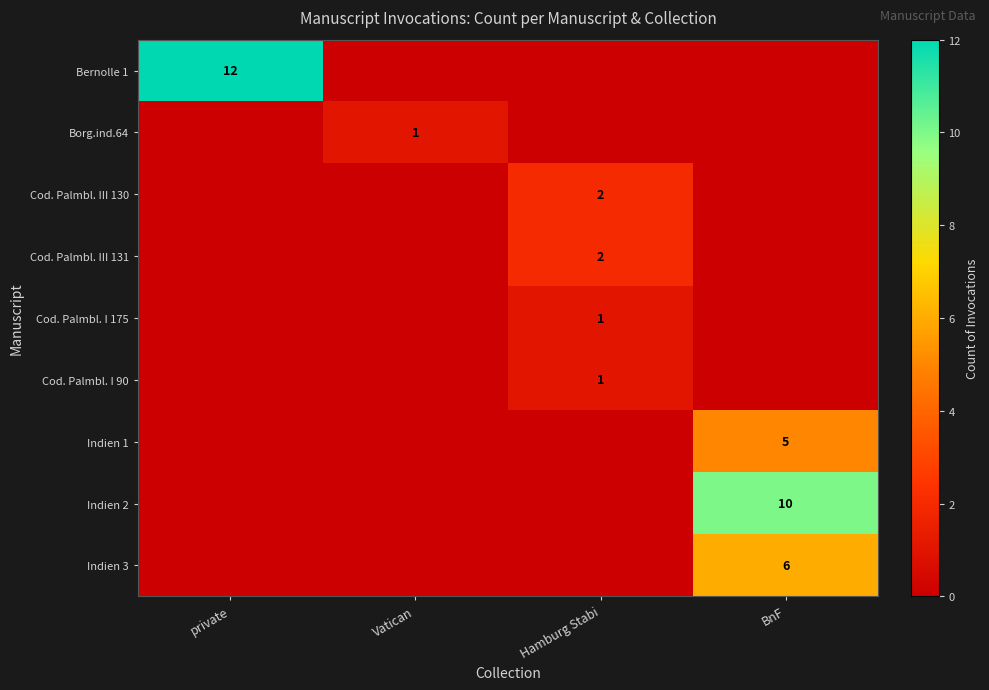

True or false: Indien 3 has a value of 10 at BnF.

False